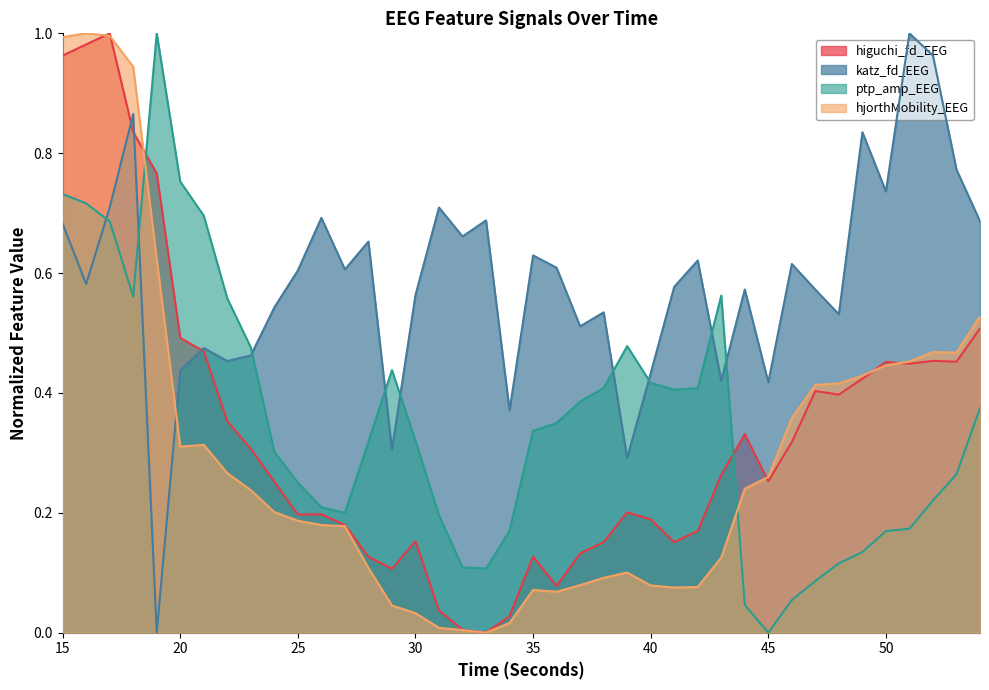

After their last crossing, which series has the higher values: ptp_amp_EEG or hjorthMobility_EEG?

hjorthMobility_EEG